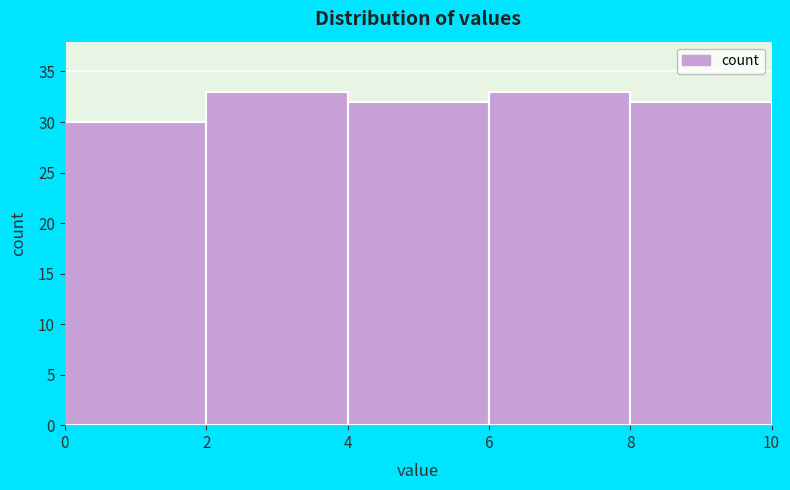

Reading left to right, transcribe this chart: for each bar, give the range it covers on the x-axis and its height. The values are not printed on the chart, so give them approximately, as read against the axis.

0 to 2: 30
2 to 4: 33
4 to 6: 32
6 to 8: 33
8 to 10: 32